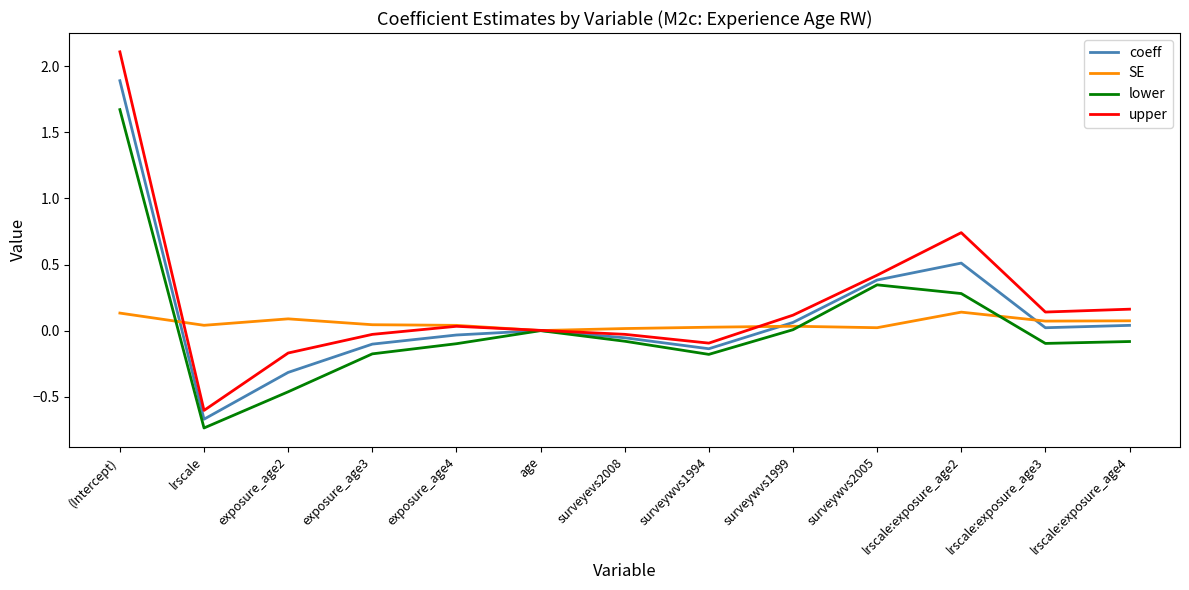

After their last crossing, which series has the higher values: SE or lower?

SE